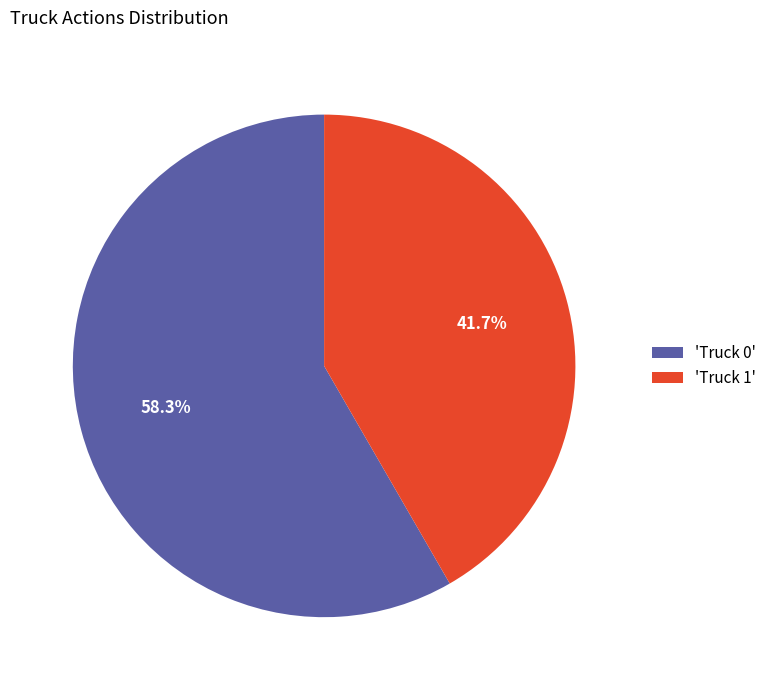

Rank the categories by value from highest to lowest.

'Truck 0', 'Truck 1'